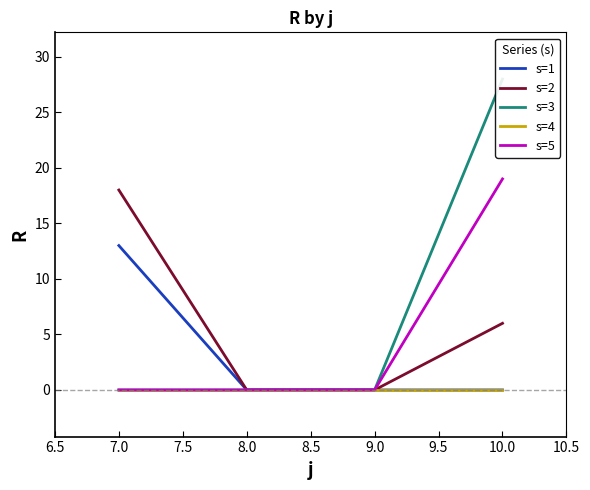

Is the value of s=1 at 7.0 greater than the value of s=5 at 7.0?

Yes